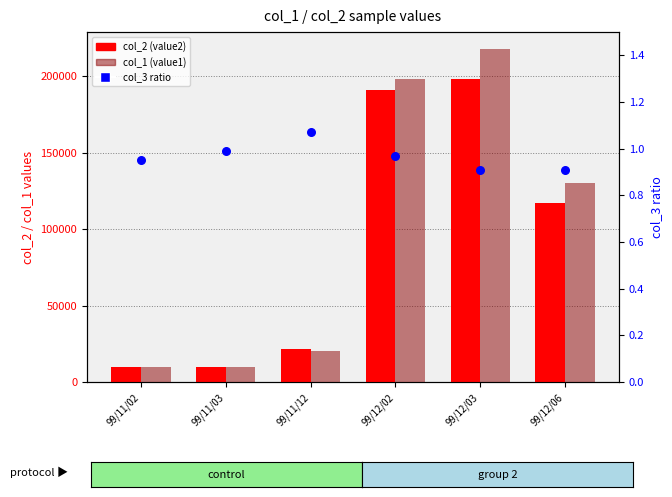

At how many categories does at least one series exceed 176200?

2